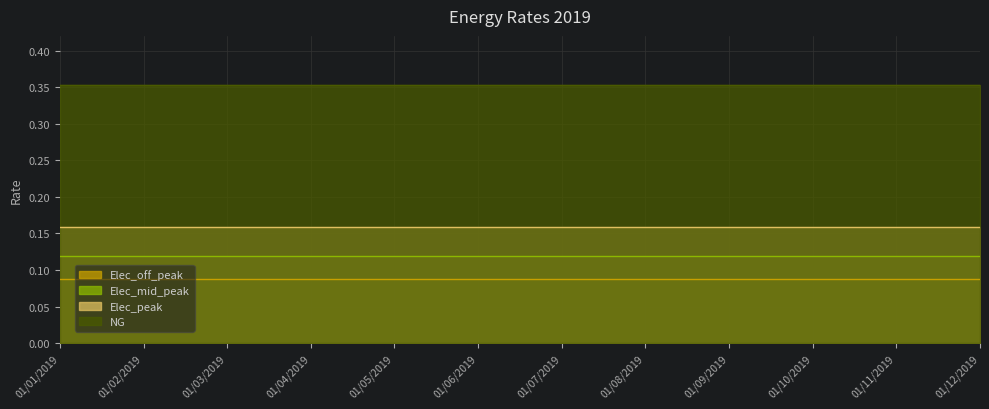

Rank the categories by NG value from highest to lowest.

01/01/2019, 01/02/2019, 01/03/2019, 01/04/2019, 01/05/2019, 01/06/2019, 01/07/2019, 01/08/2019, 01/09/2019, 01/10/2019, 01/11/2019, 01/12/2019